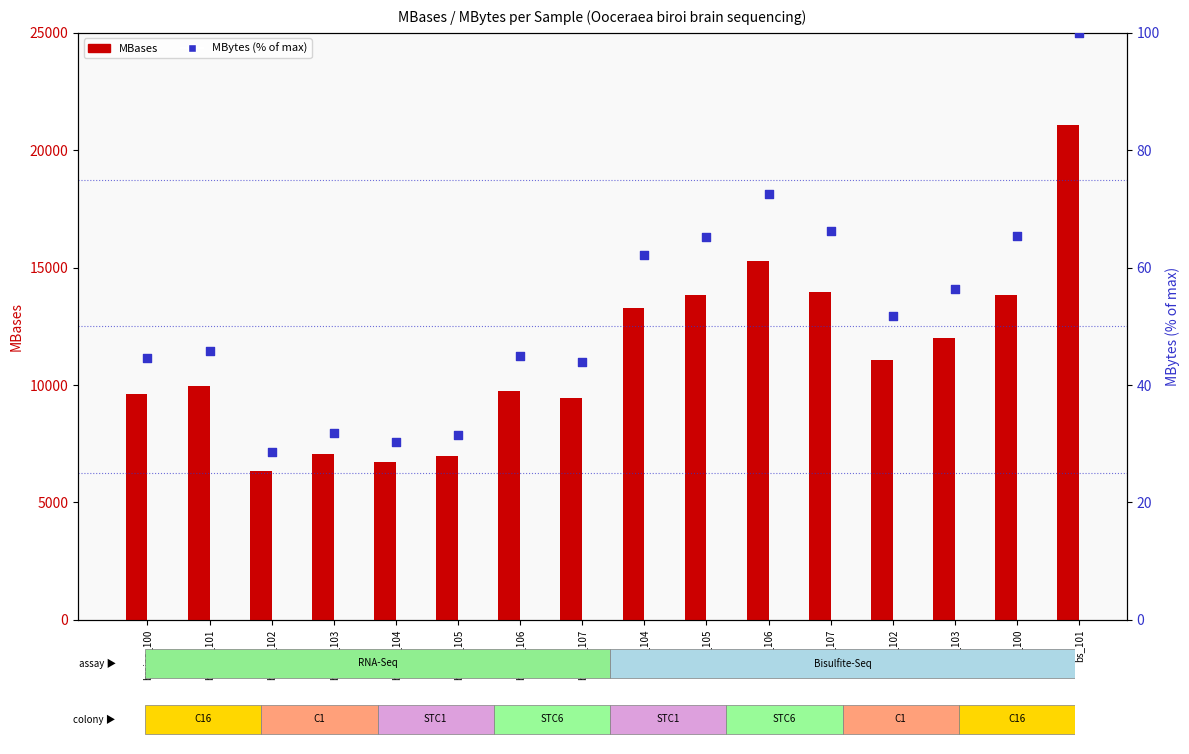

At how many categories does at least one series exceed 11705?

7